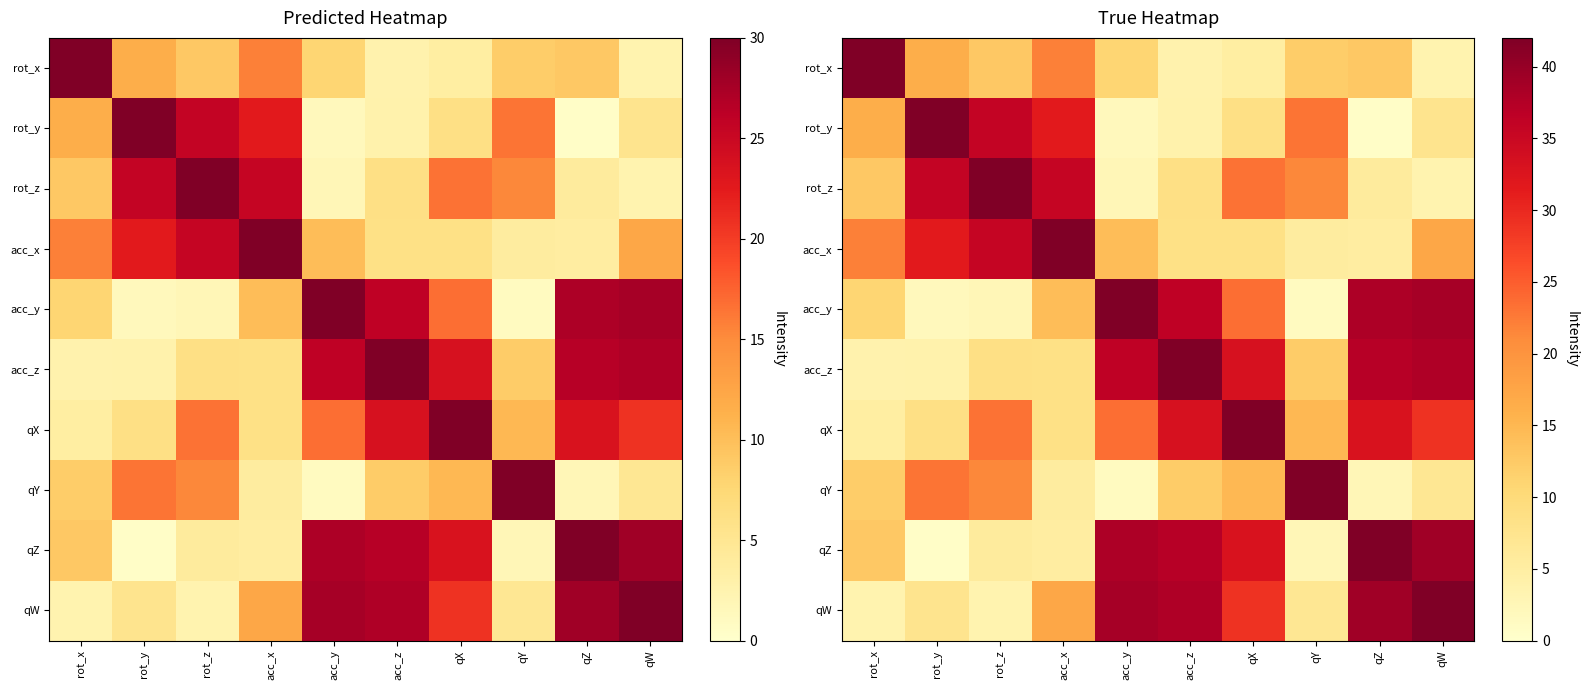

How many series are shown in this chart?

10